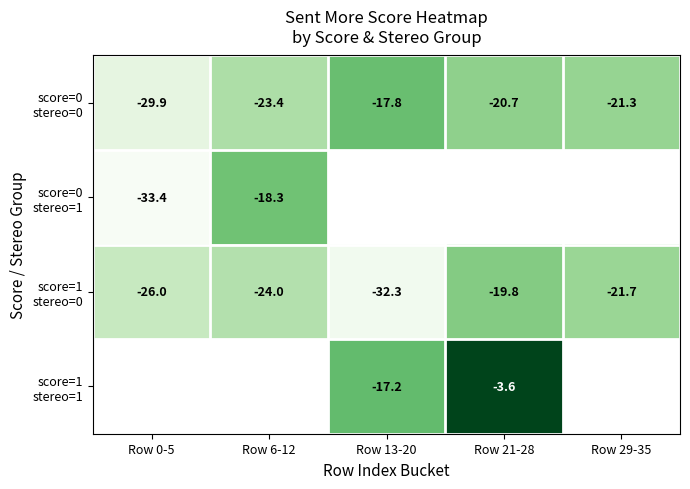

Between Row 0-5 and Row 21-28, which series saw the biggest shift?

score=0 stereo=0